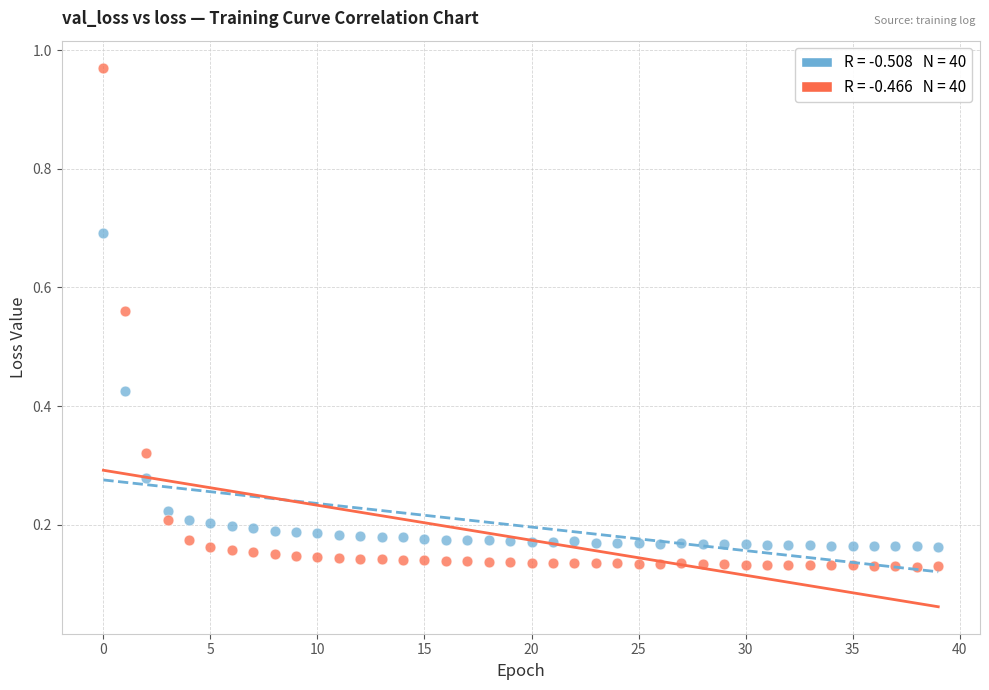

Across all data points, what is the range of Y values (max minus min)?

0.8